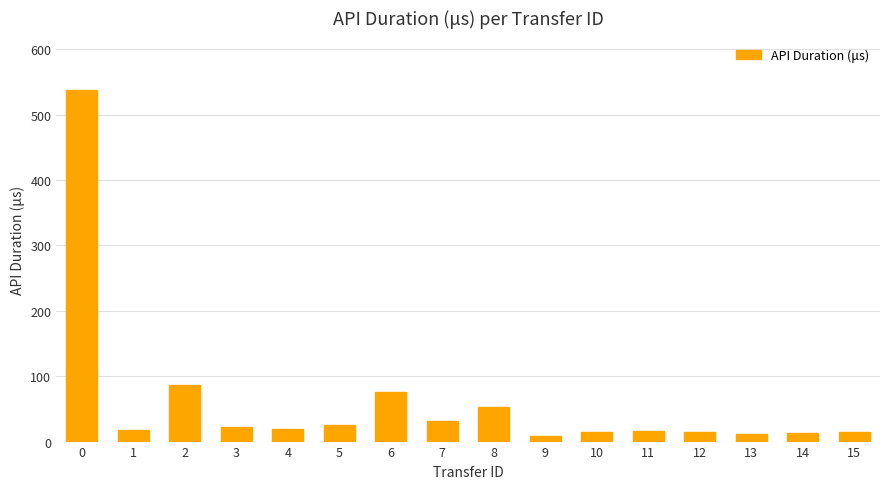

What is the value of the 5th bar from the left?

19.7